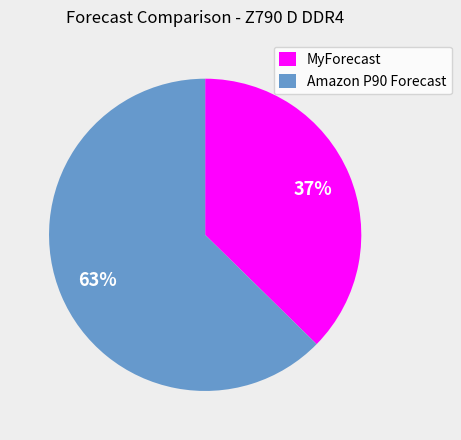

To the nearest percent, what is the average slice percentage?

50%